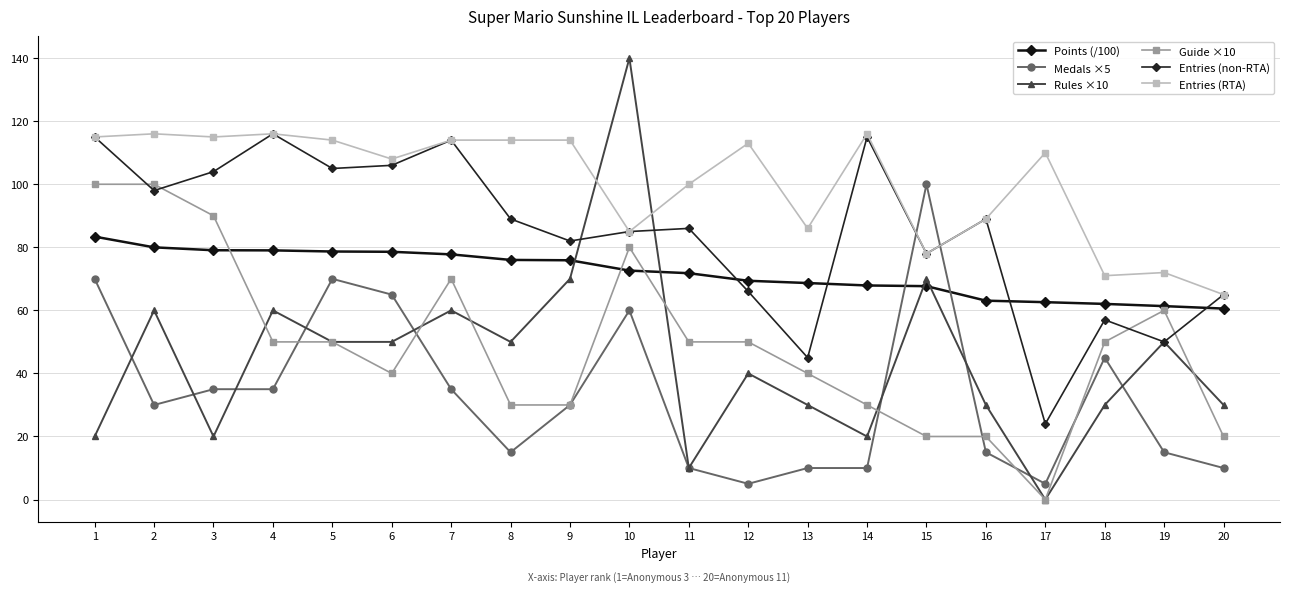

Between 9 and 13, which series saw the biggest shift?

Rules ×10